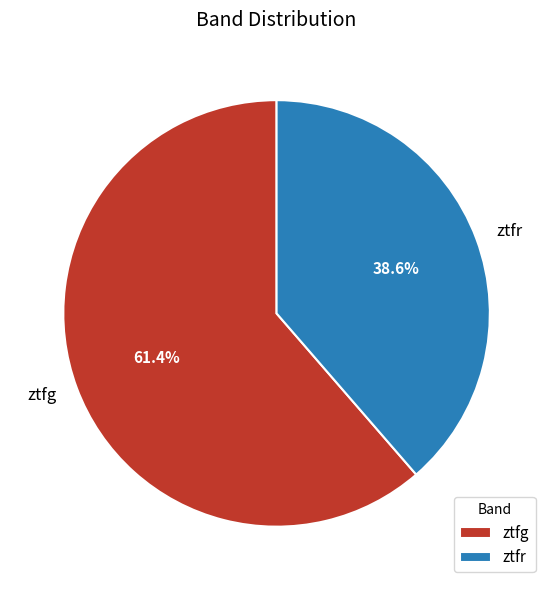

To the nearest percent, what is the combined percentage of ztfg and ztfr?

100%